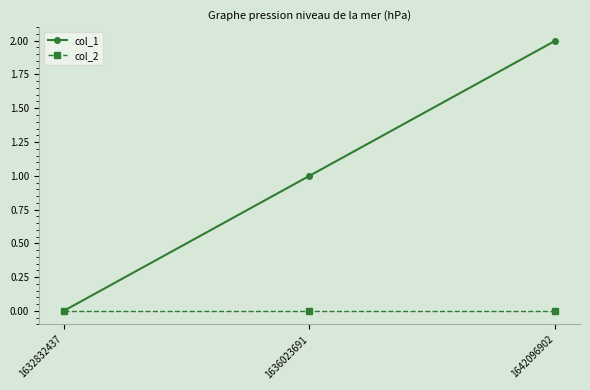

Reading right to left, list all the values displayed in this chart.

col_1: 1642096902=2	1636023691=1	1632832437=0
col_2: 1642096902=0	1636023691=0	1632832437=0